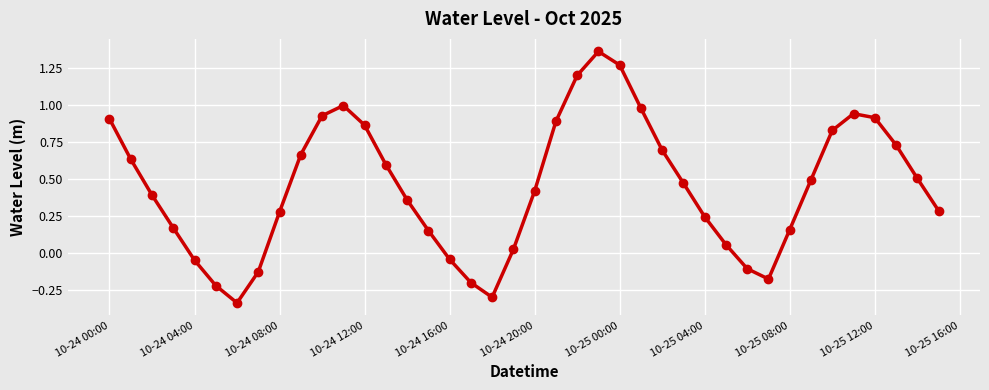

How many points are higher than both their immediate neighbors (excluding endpoints)?

3